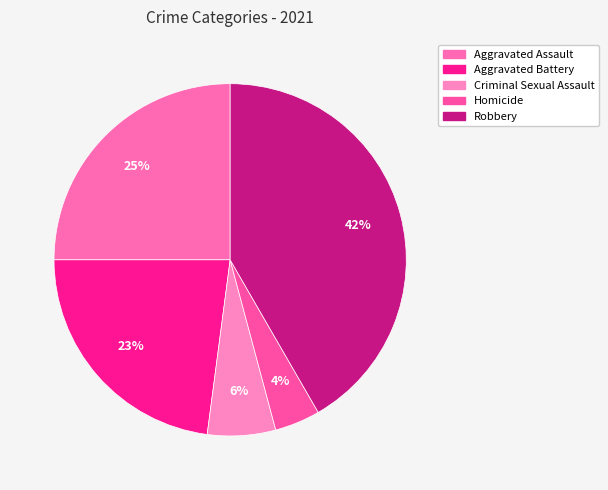

To the nearest percent, what percentage of the pie is Criminal Sexual Assault?

6%